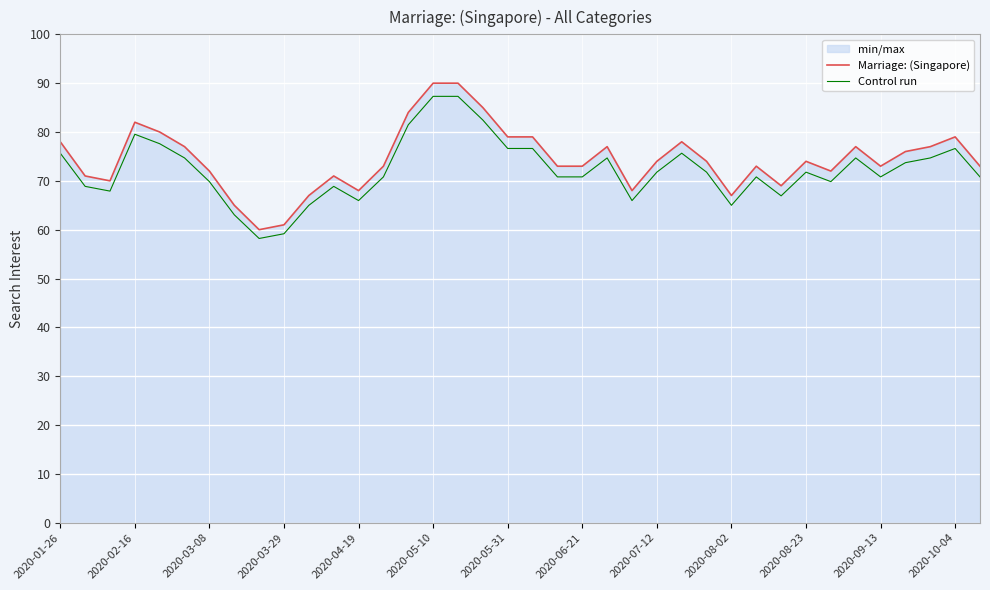

Where does the Control run series first go above 71?

2020-01-26